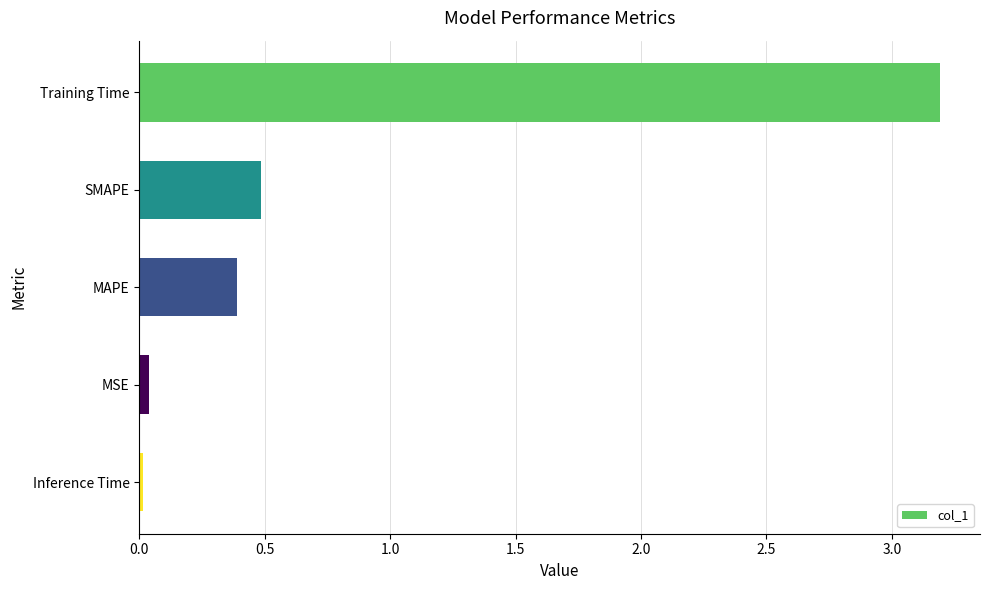

True or false: the data shows 0.9 at SMAPE.

False